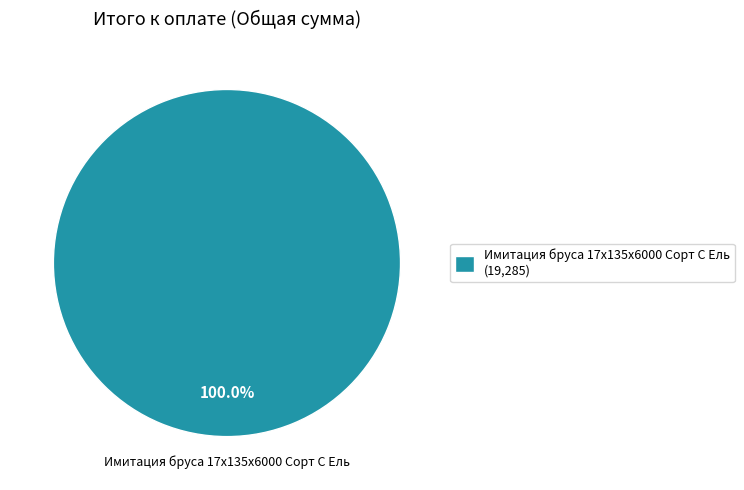

Which category accounts for the majority?

Имитация бруса 17x135x6000 Сорт C Ель (19,285)